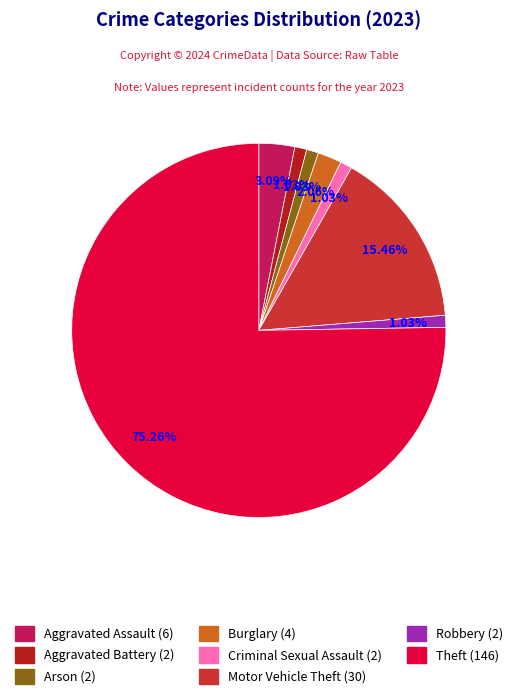

To the nearest percent, what is the average slice percentage?

12%